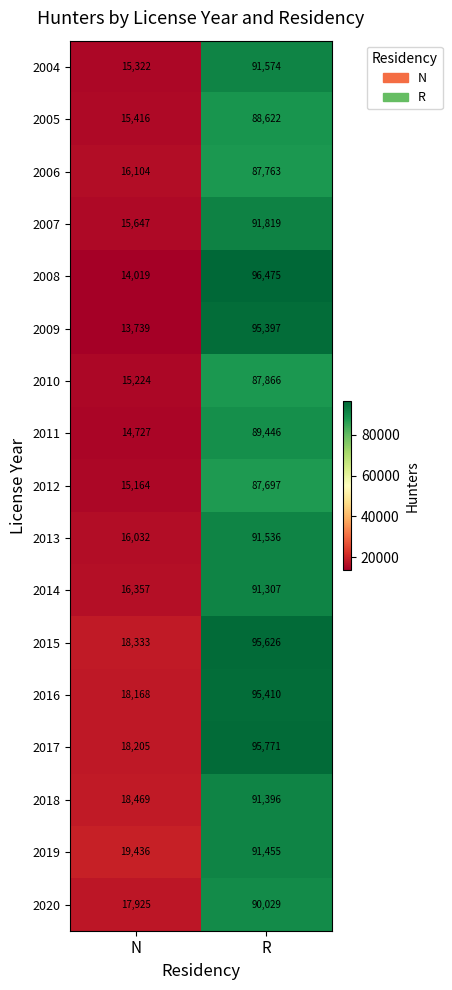

At how many categories does at least one series exceed 16096?

2